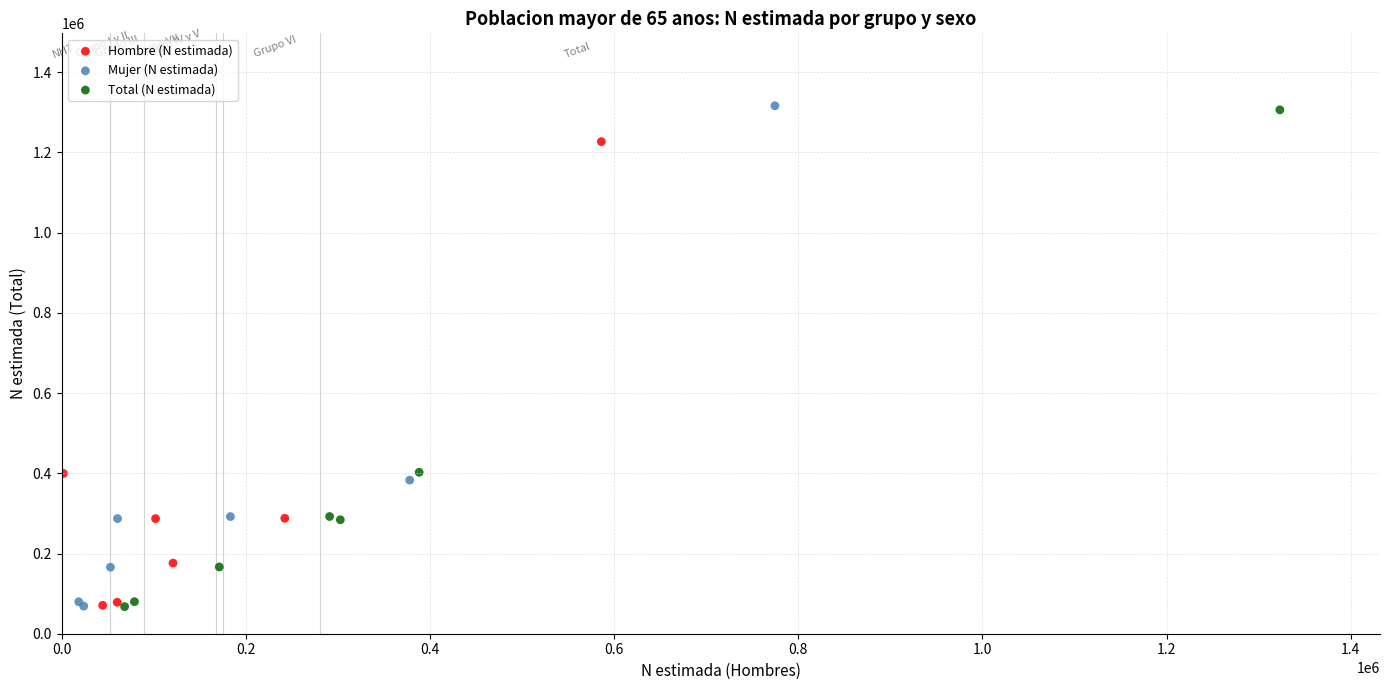

What are all the series names shown in the legend?

Hombre (N estimada), Mujer (N estimada), Total (N estimada)